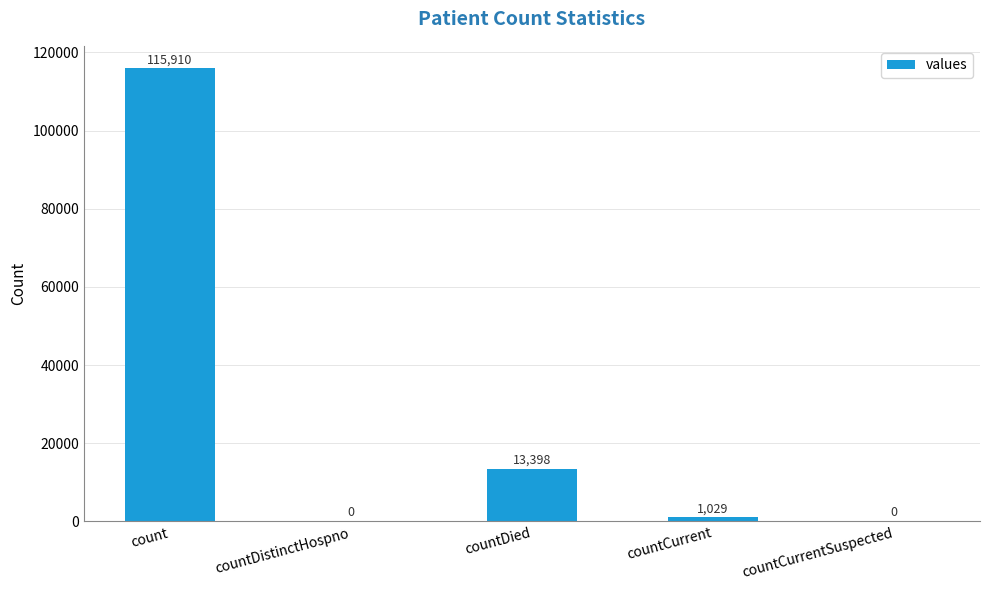

Which has a higher value, countCurrent or countDistinctHospno?

countCurrent